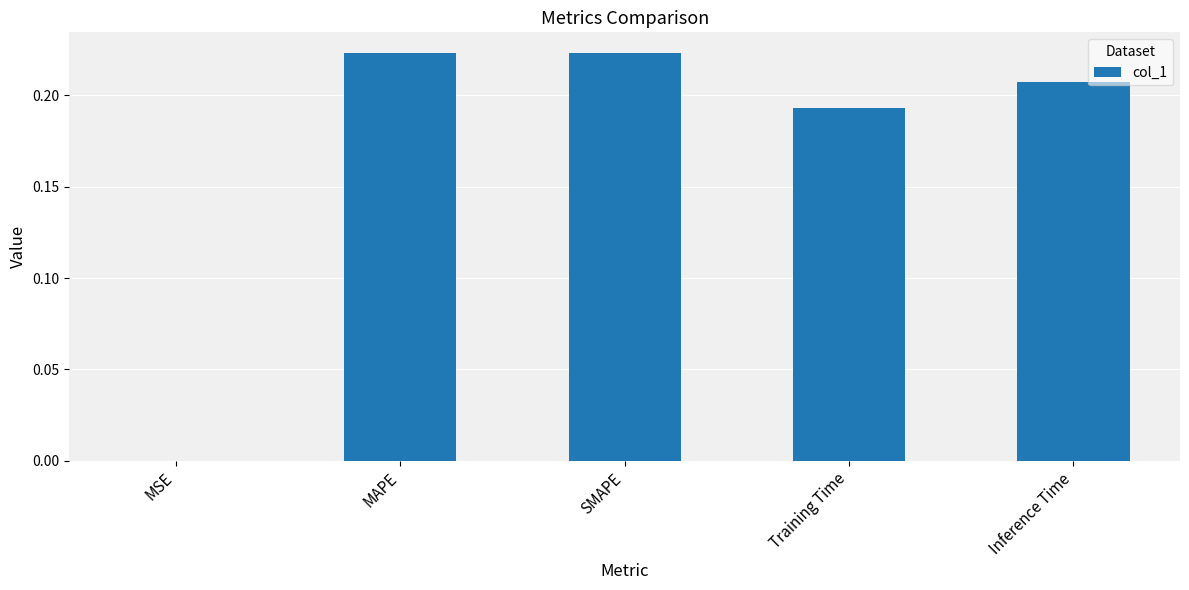

The chart shows a value of 0.1 at Inference Time. True or false?

False